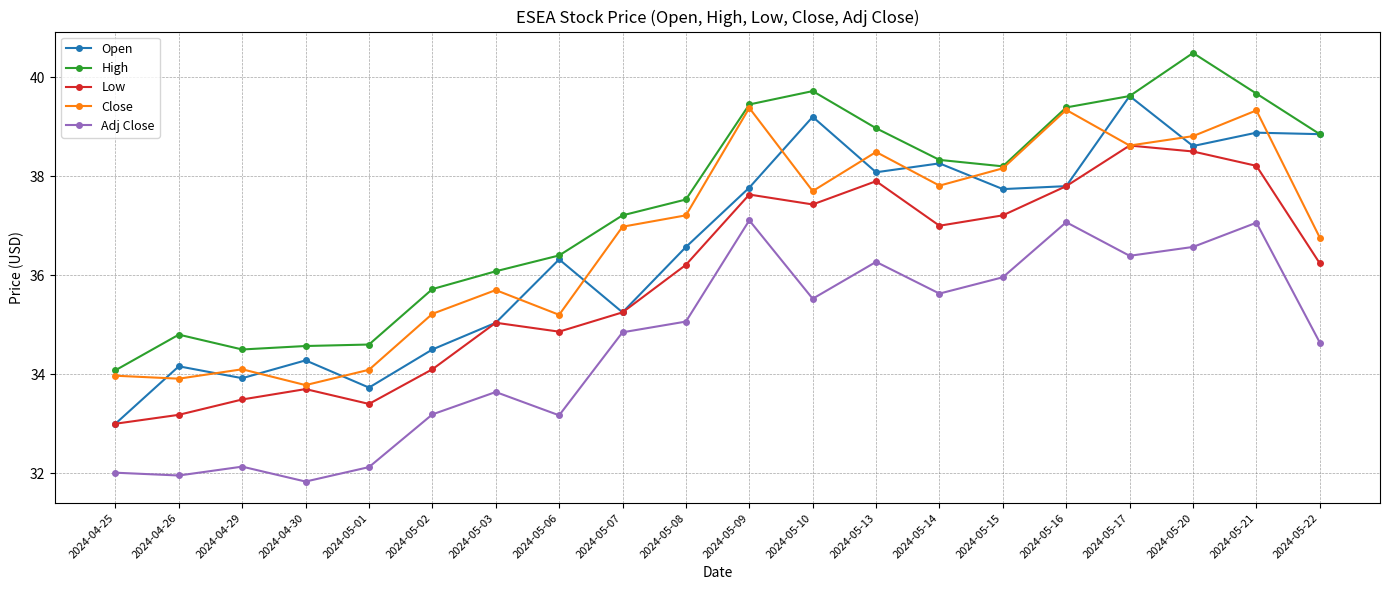

How many values in the High series exceed 38?

10